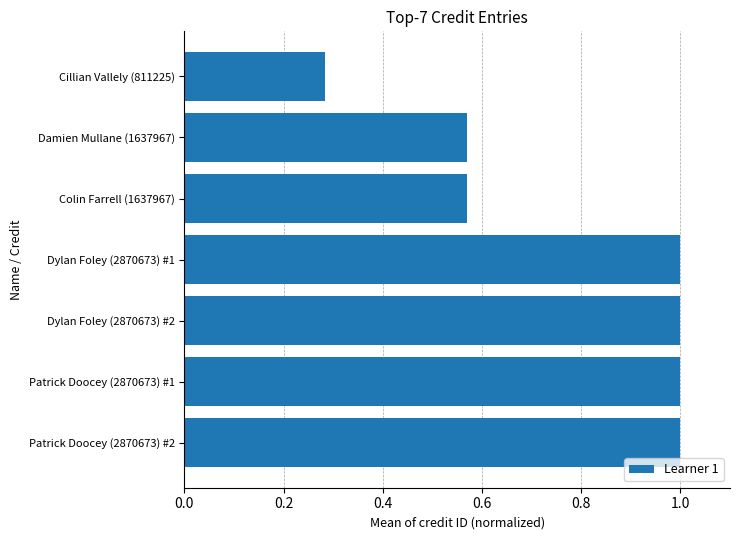

What is the change in value from Colin Farrell (1637967) to Patrick Doocey (2870673) #2?

+0.4